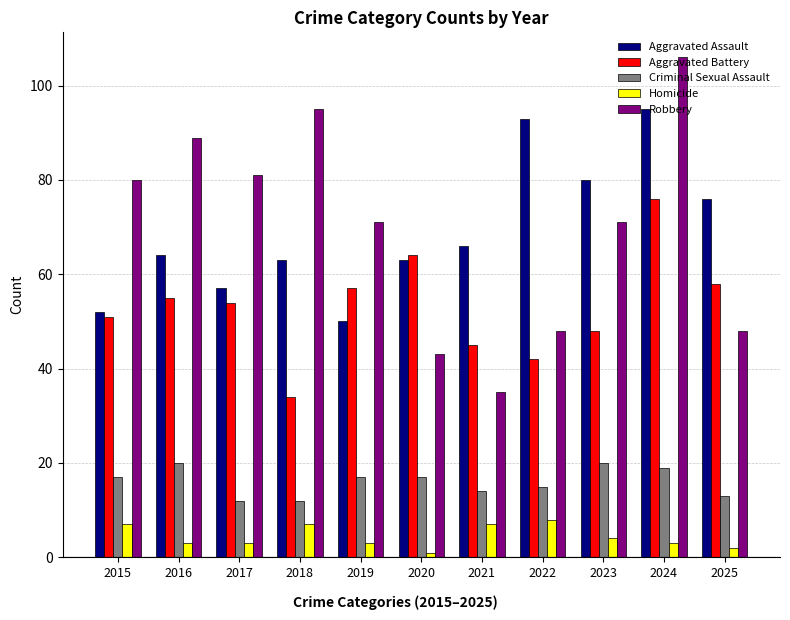

The value of Aggravated Battery at 2016 is 55. True or false?

True